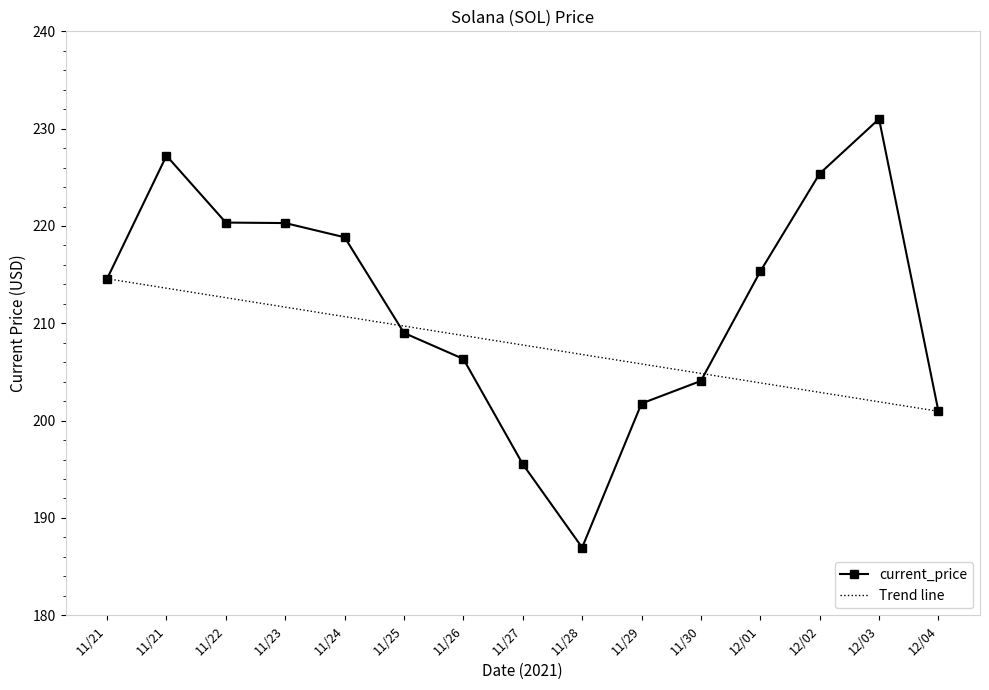

Reading left to right, list all the values displayed in this chart.

214.6	227.2	220.3	220.3	218.8	209.0	206.3	195.5	187.0	201.8	204.1	215.3	225.4	231.0	201.0